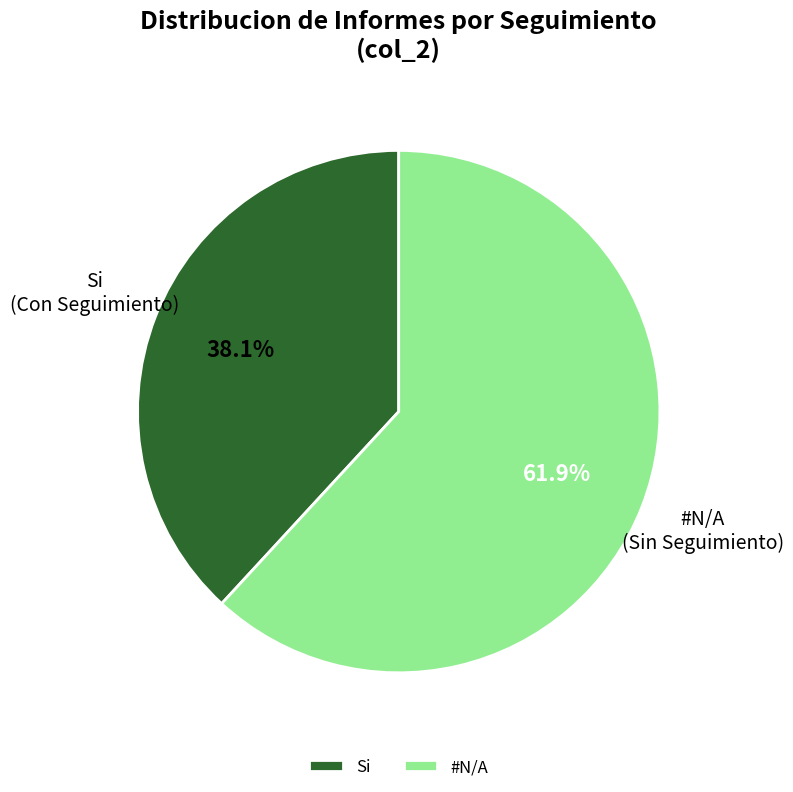

Rank the categories by value from highest to lowest.

#N/A, Si